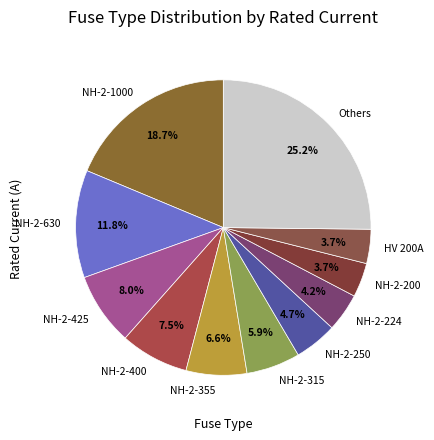

What portion of the pie excludes NH-2-425?

92.0%